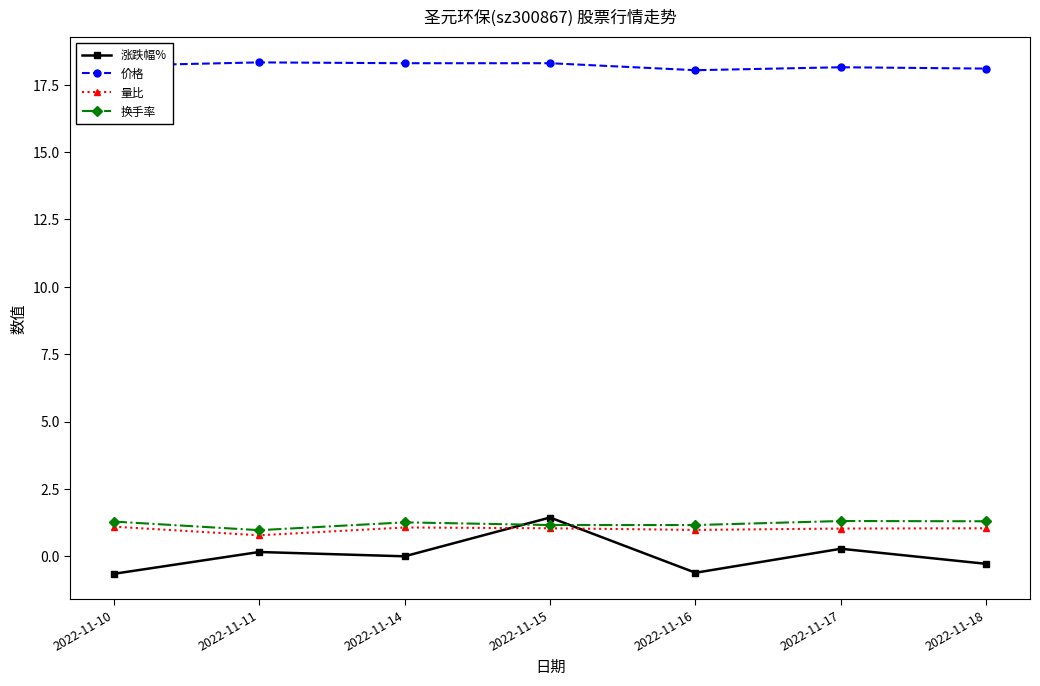

Which series has the largest total across all categories?

价格